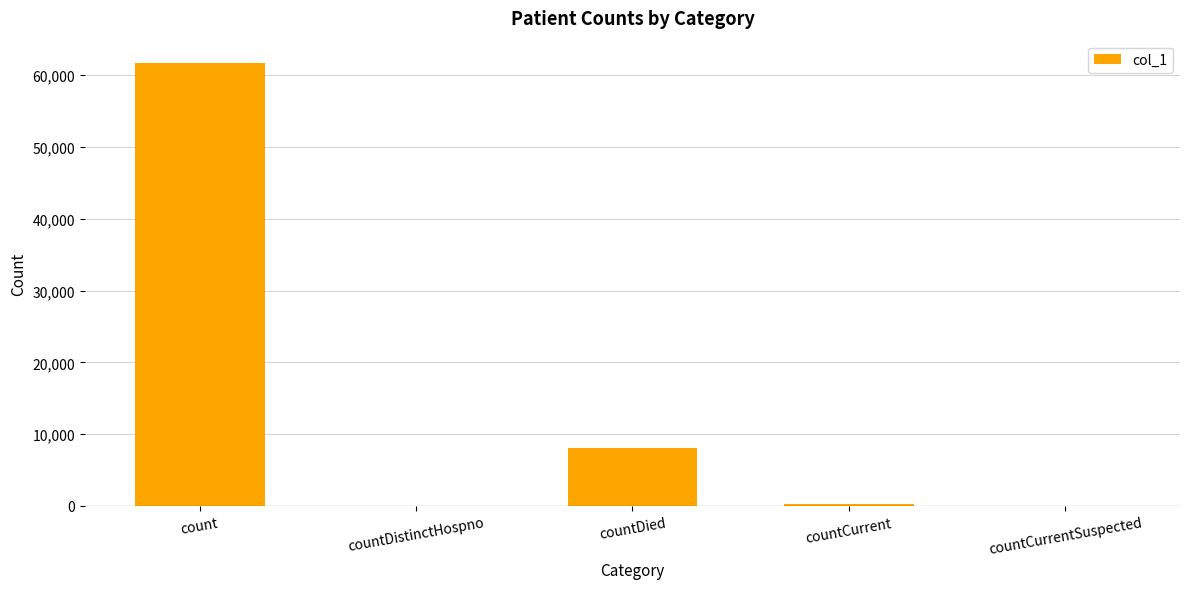

At which category does the chart reach its peak across all series?

count